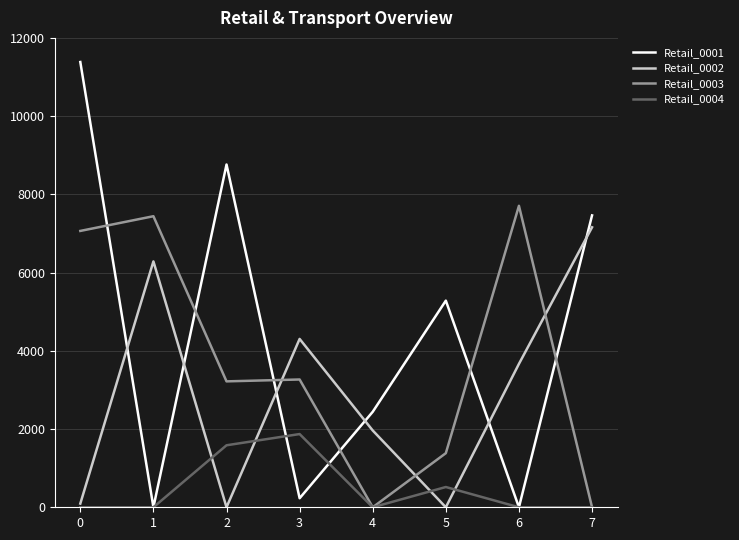

True or false: Retail_0002 has a value of 6286 at 1.

True